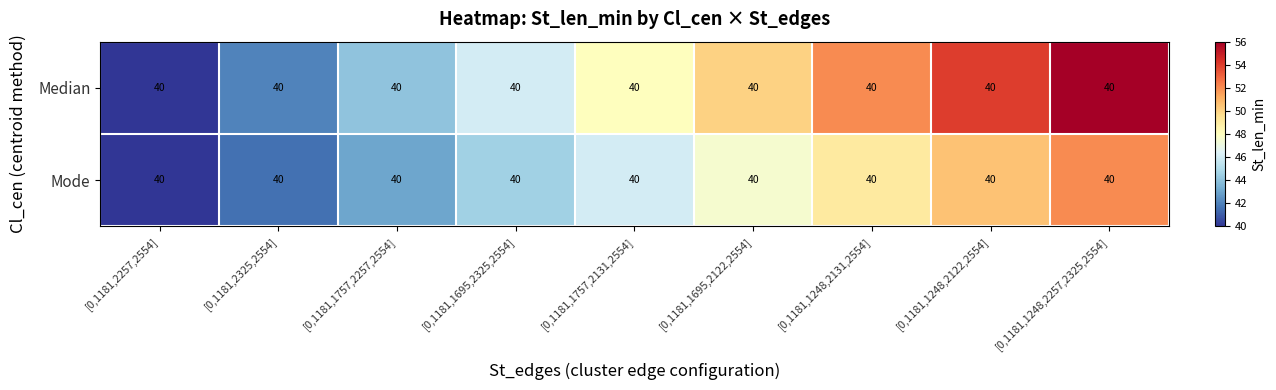

What is the spread (max minus min) of values at [0,1181,1248,2131,2554]?

3.0